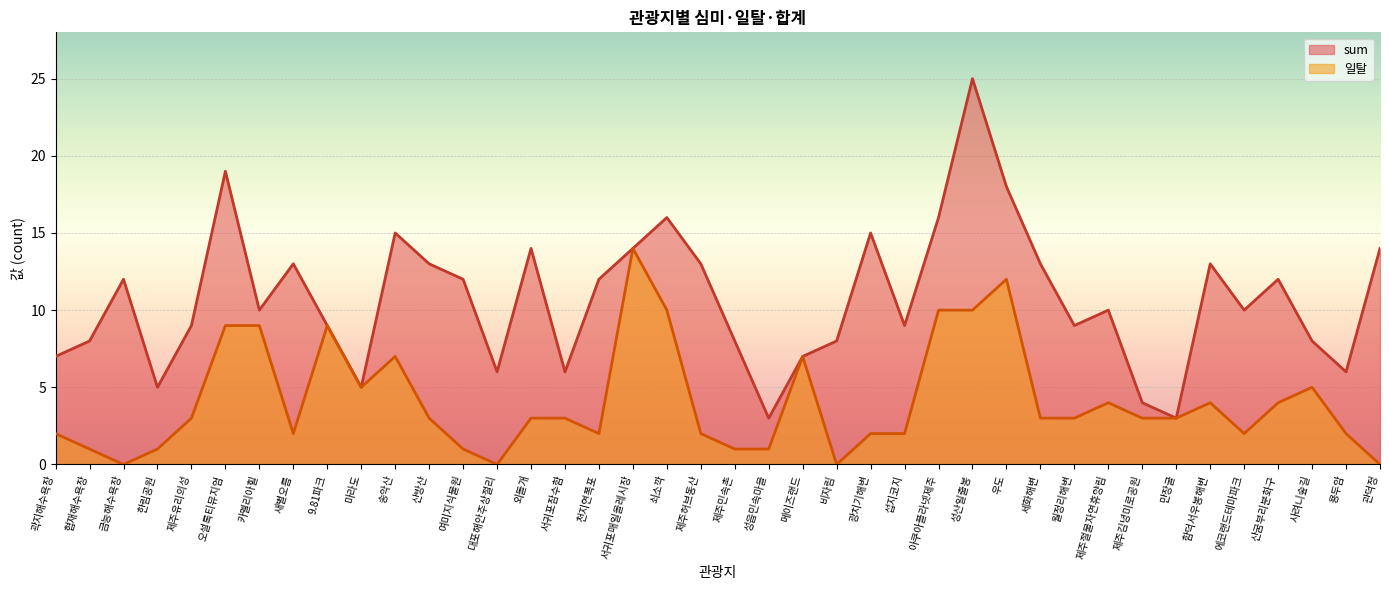

Which label corresponds to the smallest value in the chart?

금능해수욕장